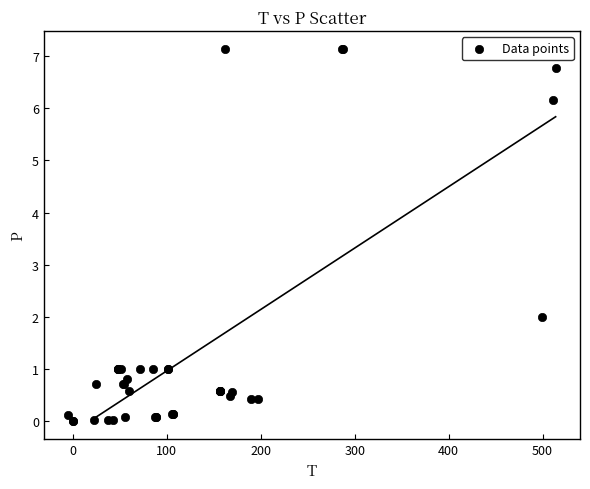

What Y value in the scatter plot is closest to 3?

2.0